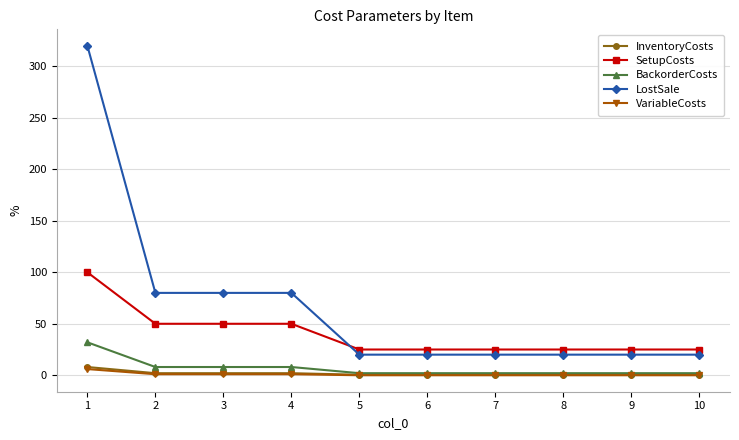

What is the sum of the SetupCosts values at 6 and 3?

75.0